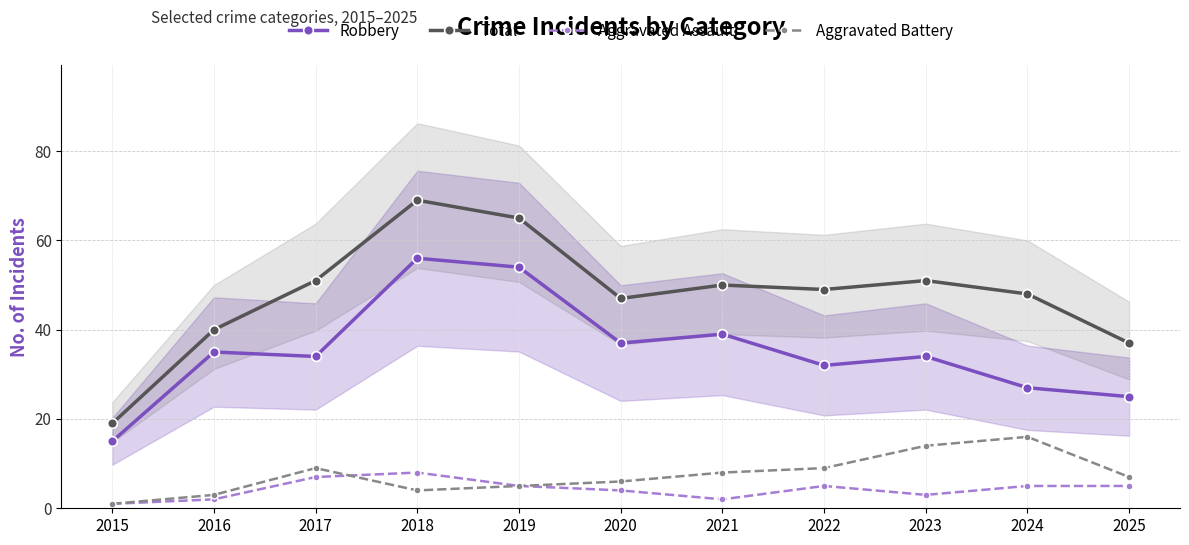

What is the difference between the maximum and minimum values in the Total series?

50